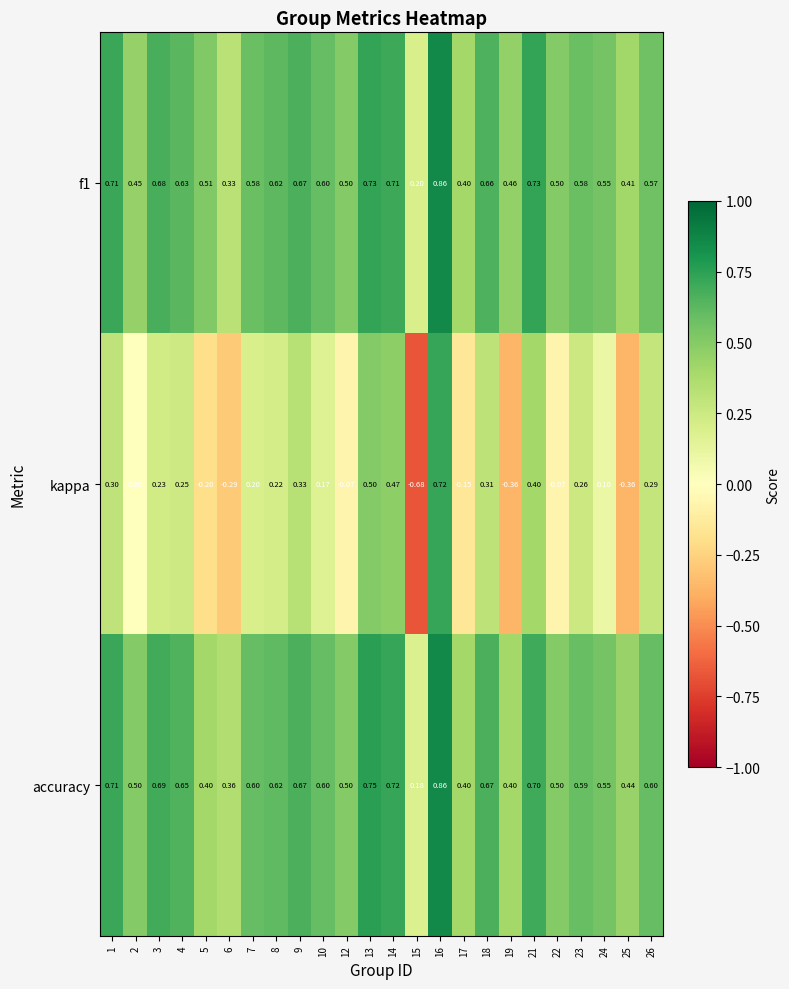

Is the value of kappa at 5 greater than the value of f1 at 26?

No